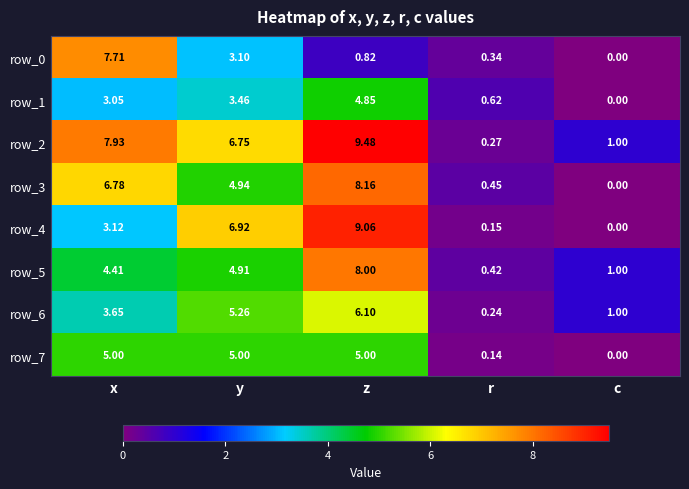

At how many categories does at least one series exceed 0?

5